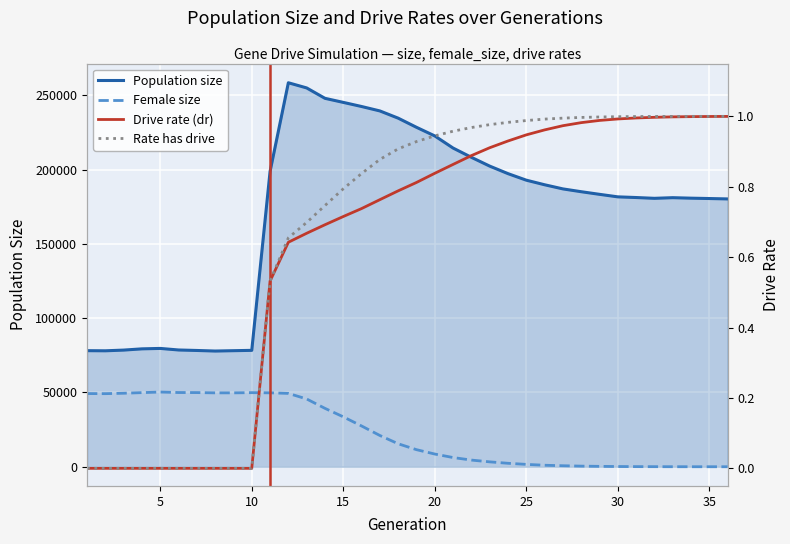

At 25, list the series in order from smallest to largest.

rate_dr, rate_has_drive, female_size, size